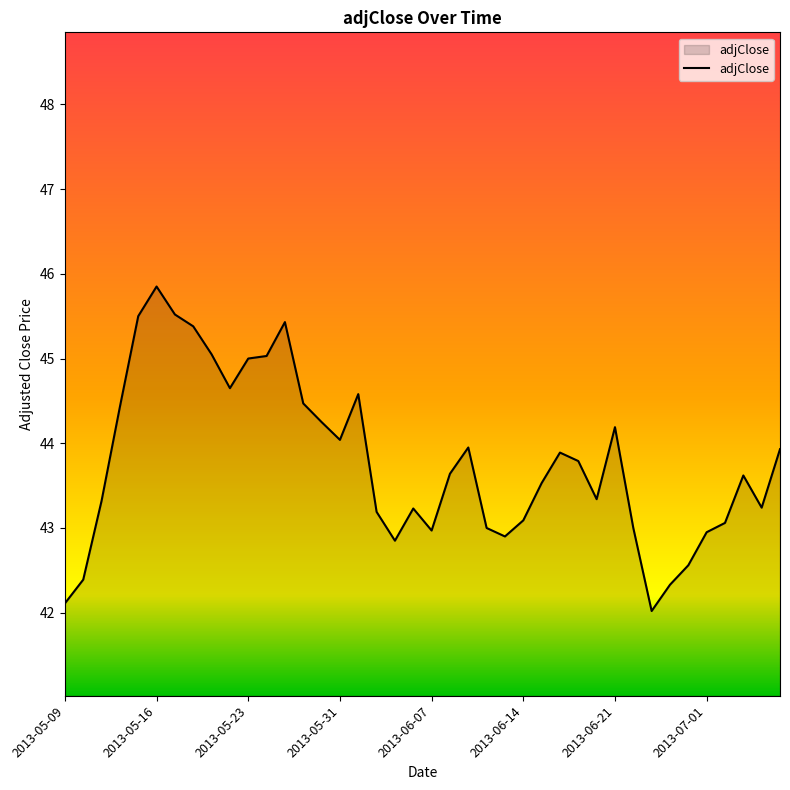

What is the maximum value shown in the chart?

45.8